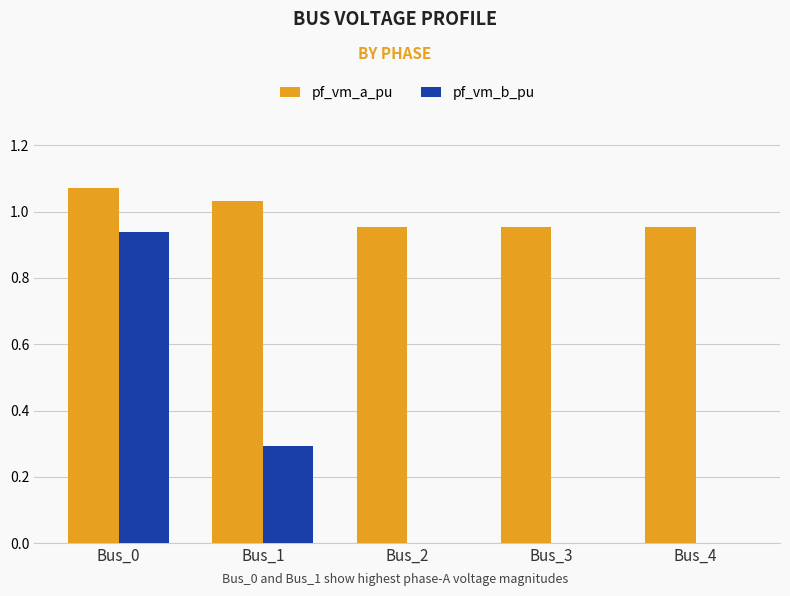

Which label corresponds to the largest value in the chart?

Bus_0